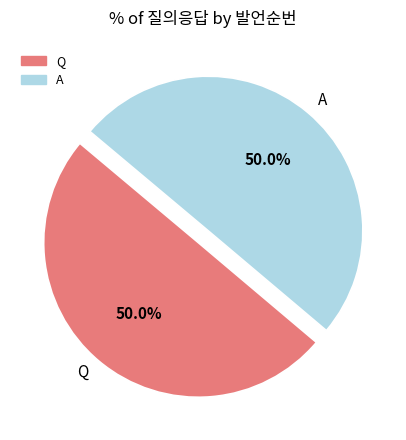

Approximately how many times larger is the value at A compared to Q?

1.0